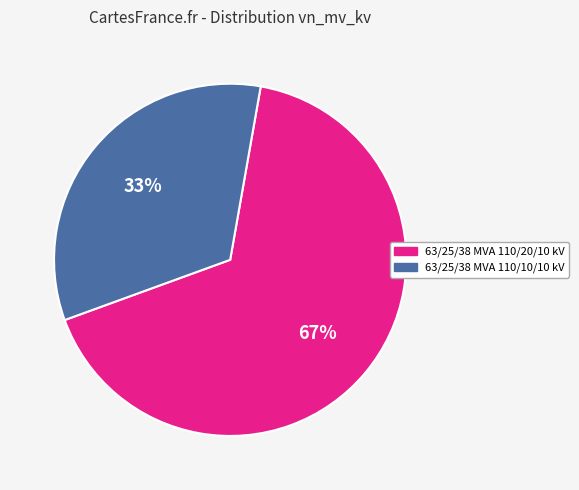

To the nearest percent, what portion does 63/25/38 MVA 110/20/10 kV represent?

67%